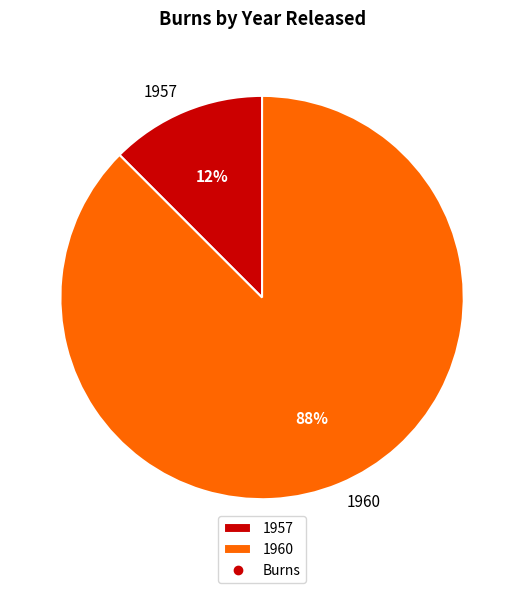

Is it true that 1957 is 18% of the pie?

False